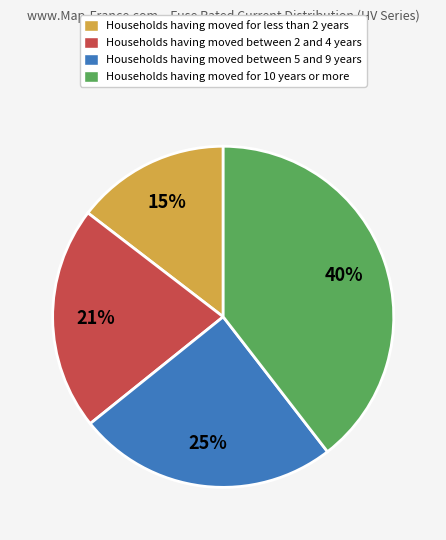

Does any single category account for the majority?

No